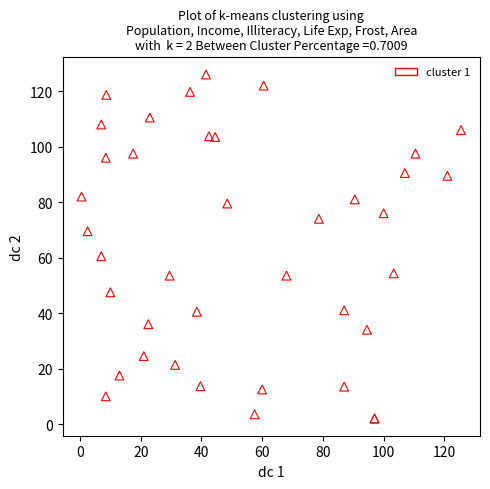

What Y value in the scatter plot is closest to 64?

60.5